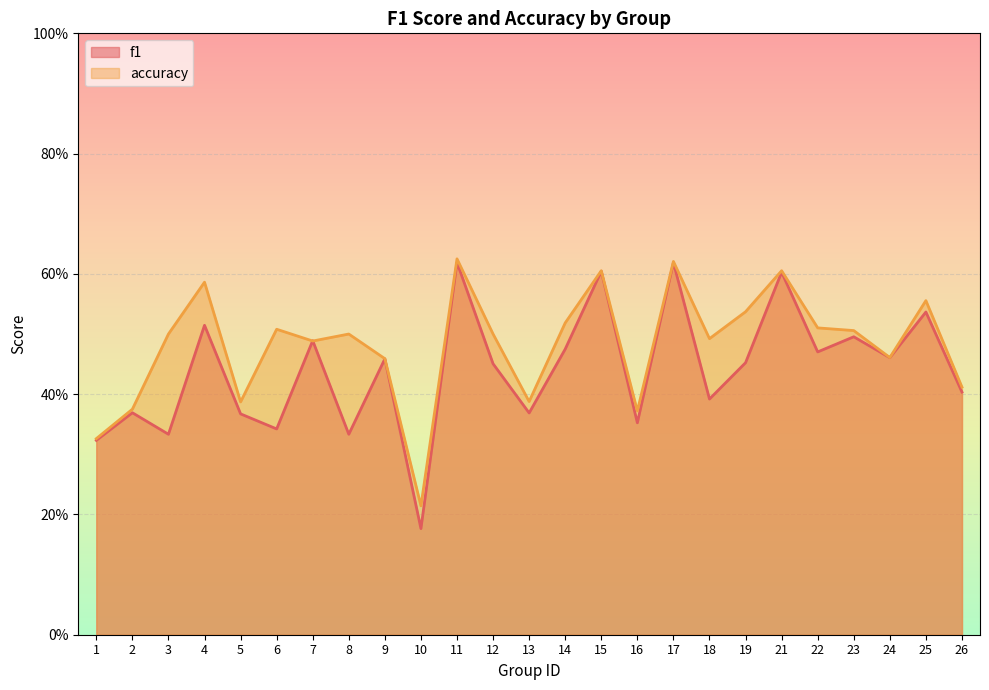

What is the value of the f1 point at the 22nd from the left?

0.5